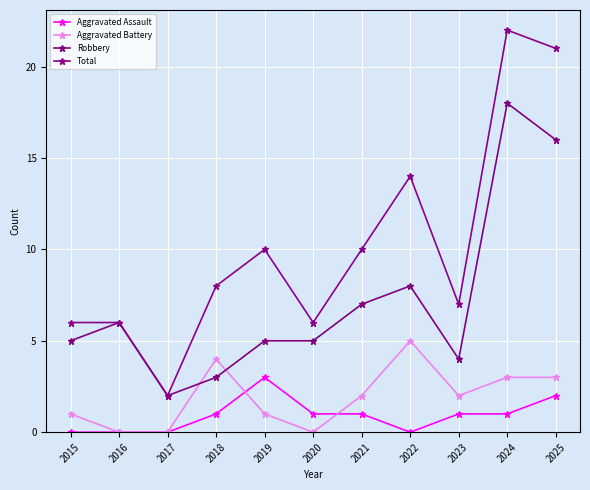

What is the maximum value shown in the chart?

22